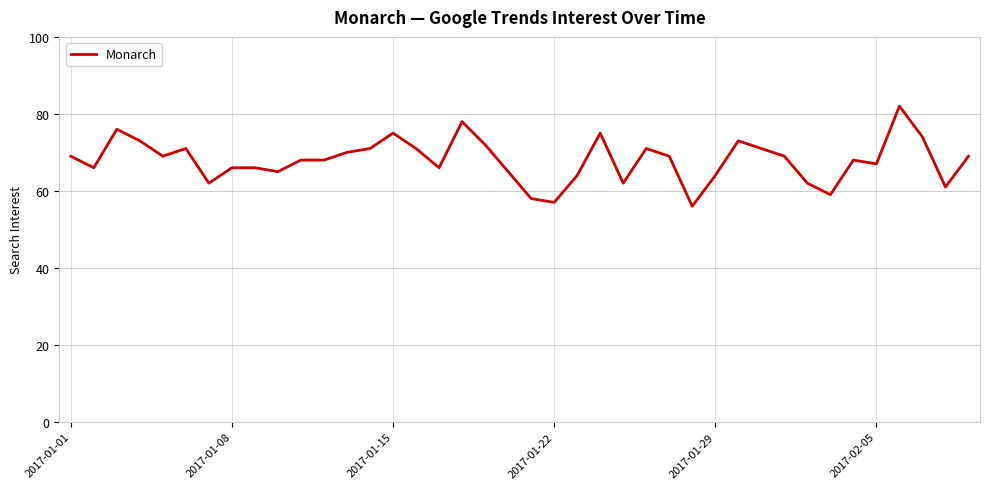

What is the difference between the maximum and minimum values?

26